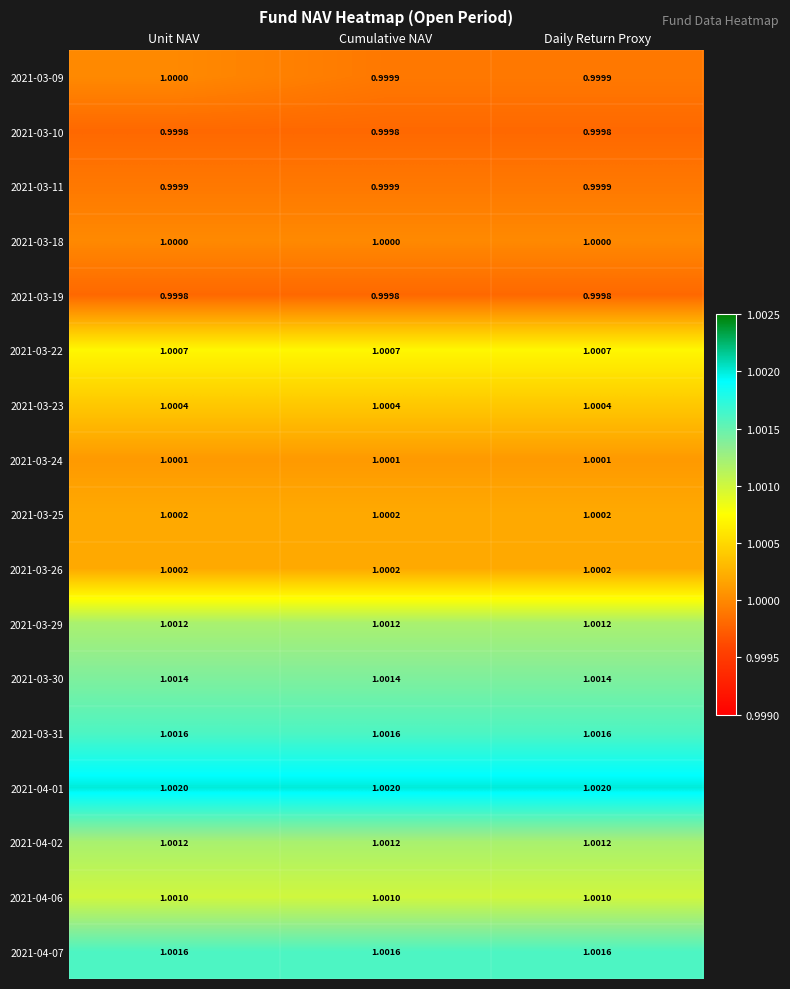

At which category is the sum across all series the highest?

Unit NAV